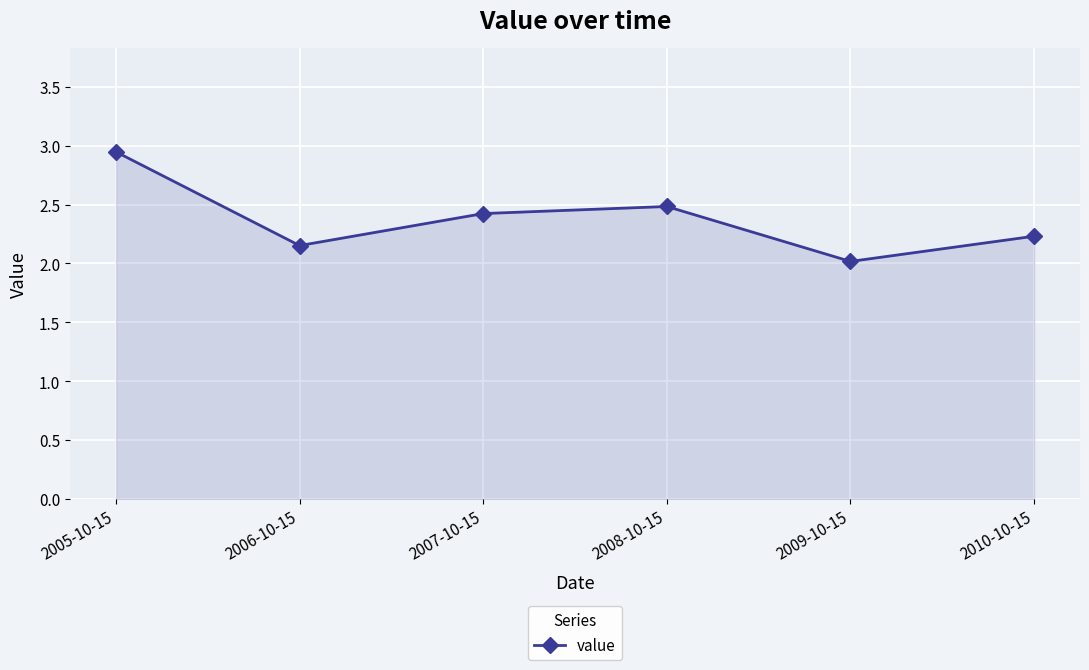

The value at 2007-10-15 is 3.9. True or false?

False